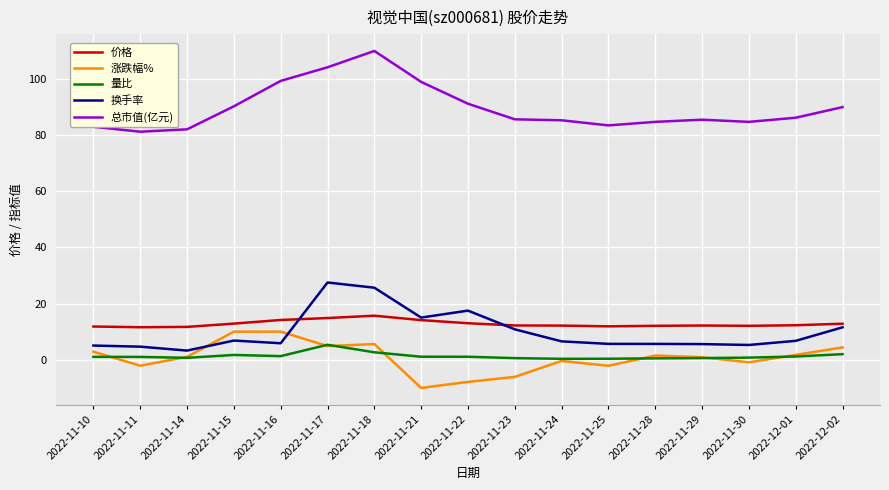

True or false: 价格 and 涨跌幅% cross at least once.

False